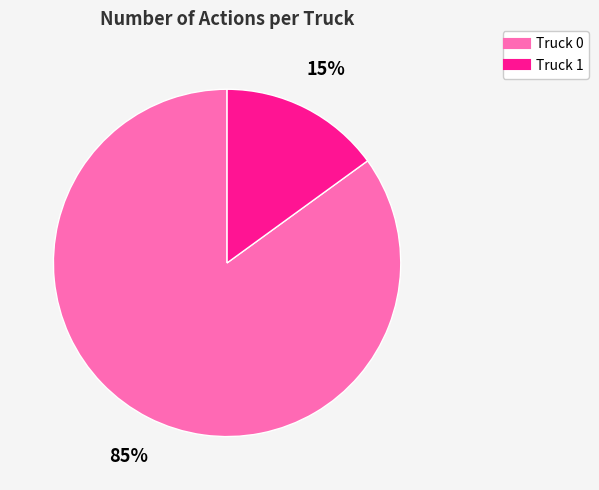

Is the sum of Truck 1 and Truck 0 greater than half?

Yes